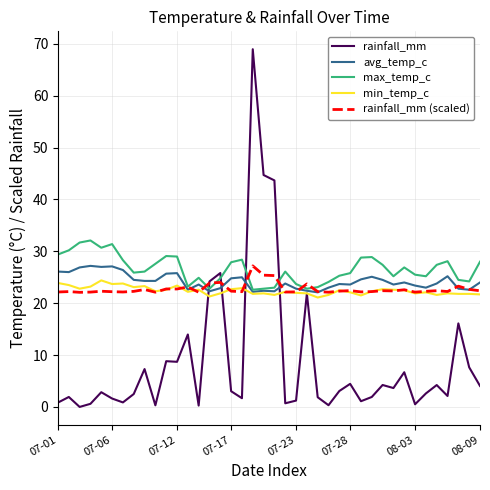

Which series has the largest range (max minus min)?

rainfall_mm